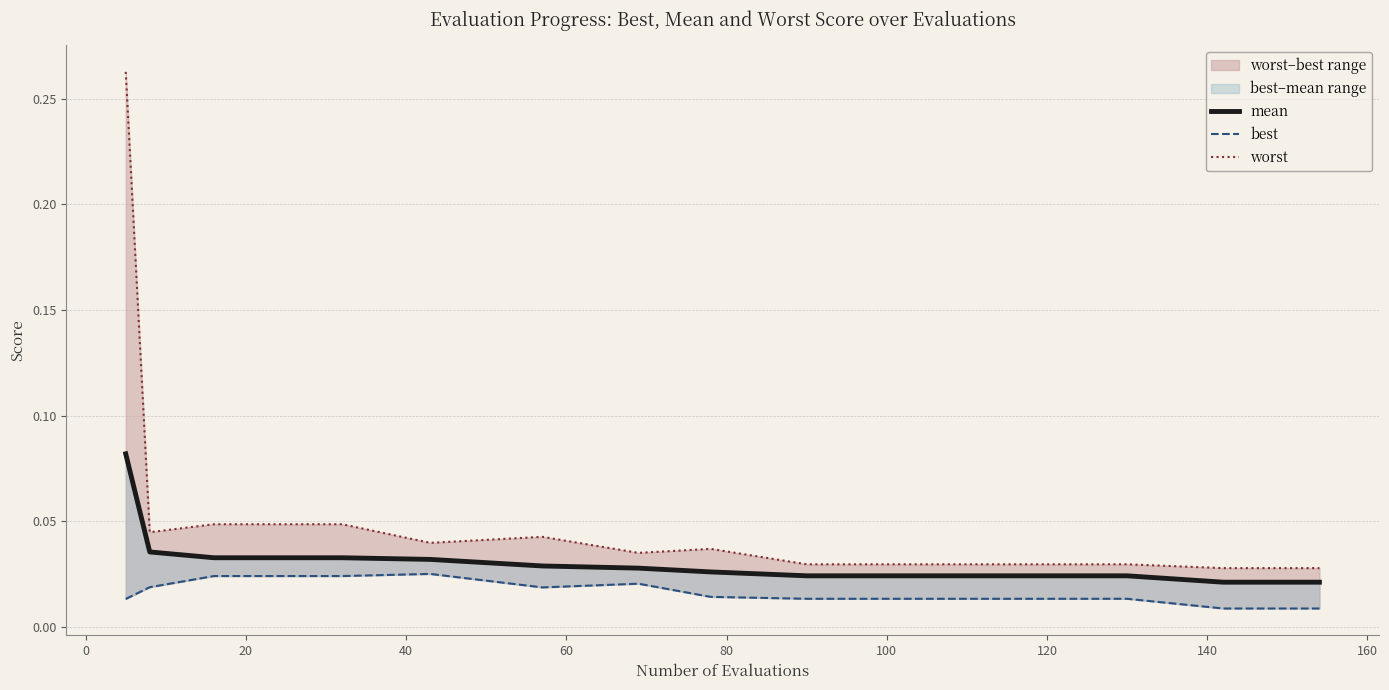

Count the mean values in the range 0 to 1.

15